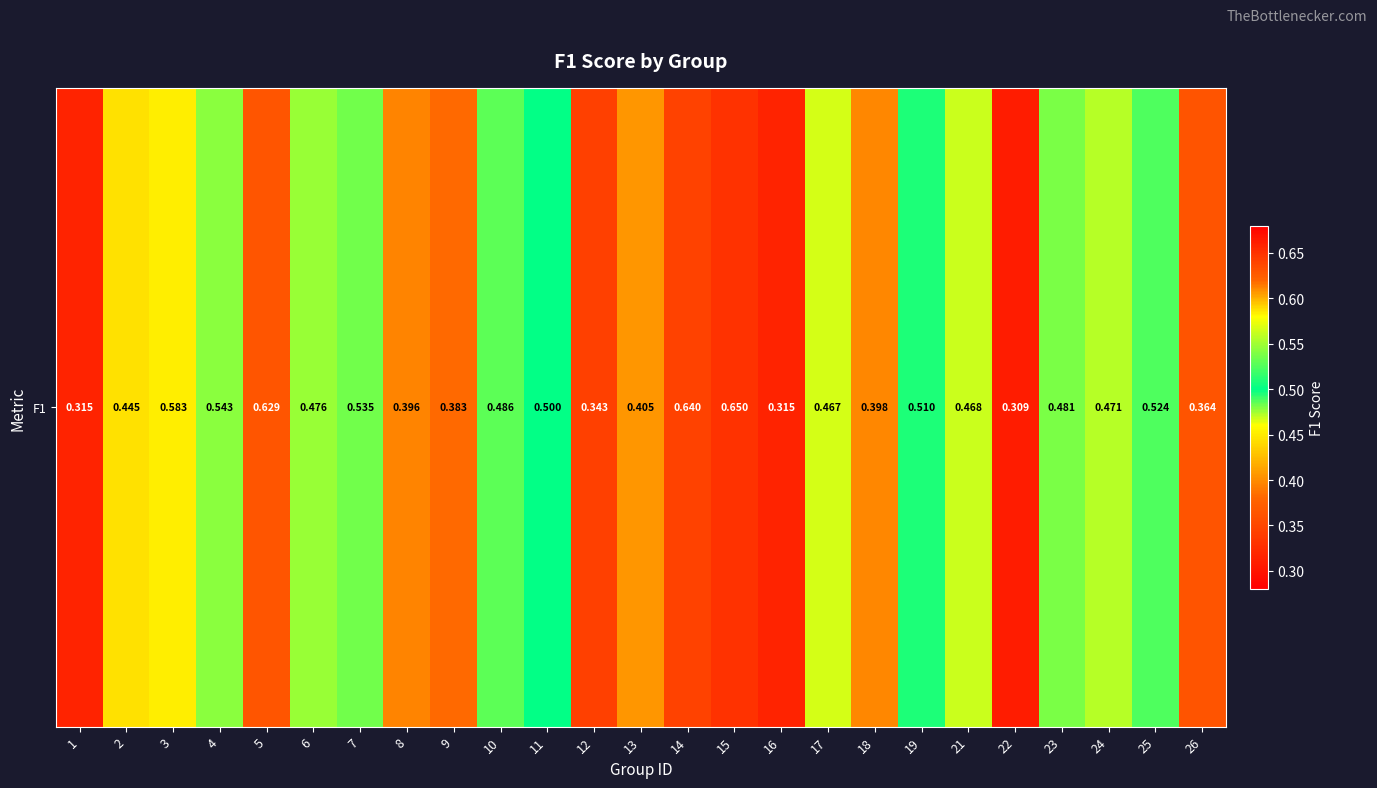

At which category does the chart reach its peak across all series?

15